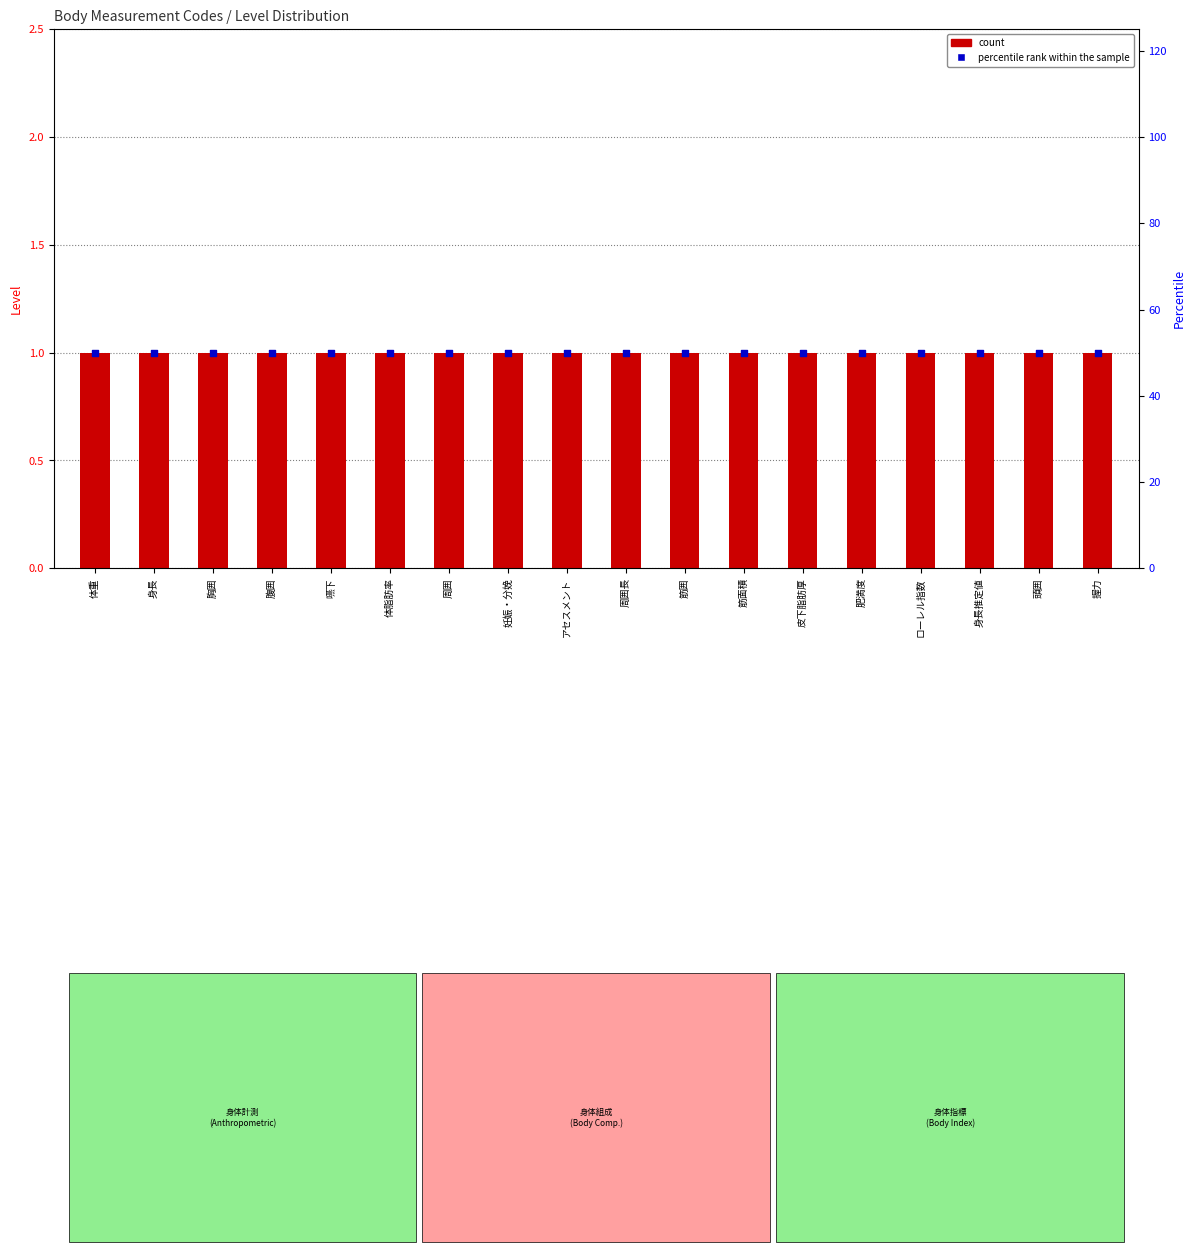

What are all the series names shown in the legend?

count, percentile rank within the sample